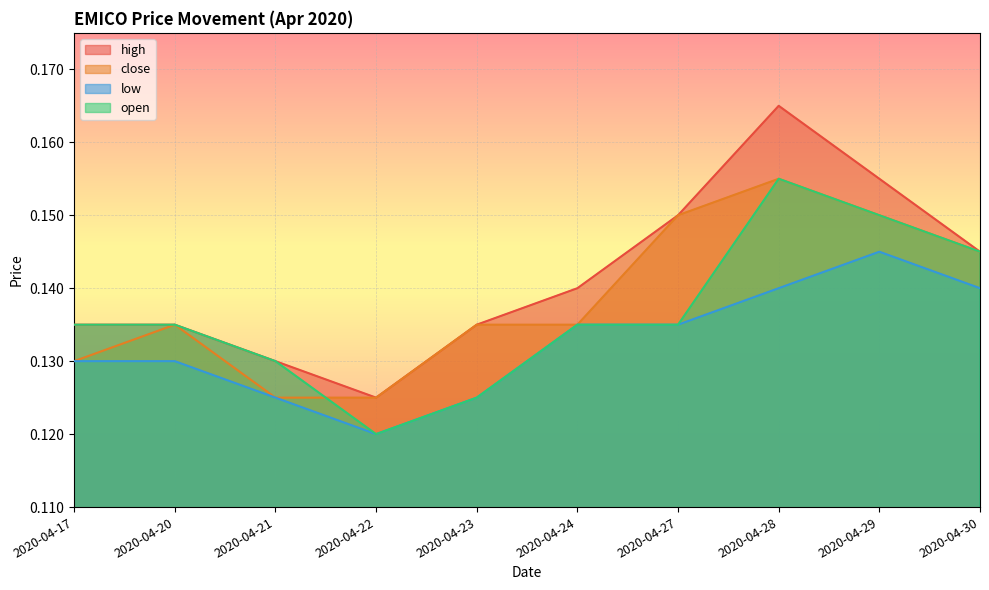

Read the low value at 2020-04-27.

0.1